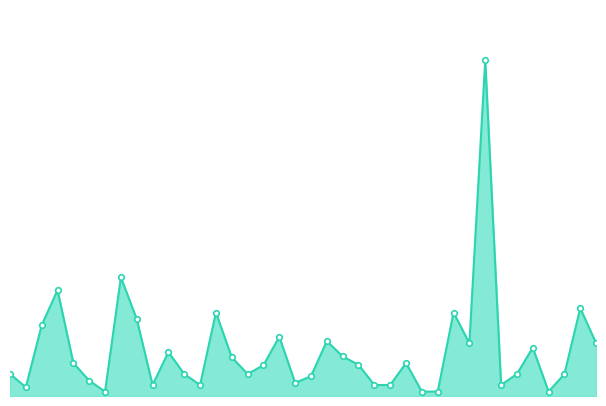

What is the label of the 34th point from the right?

2023-02-09